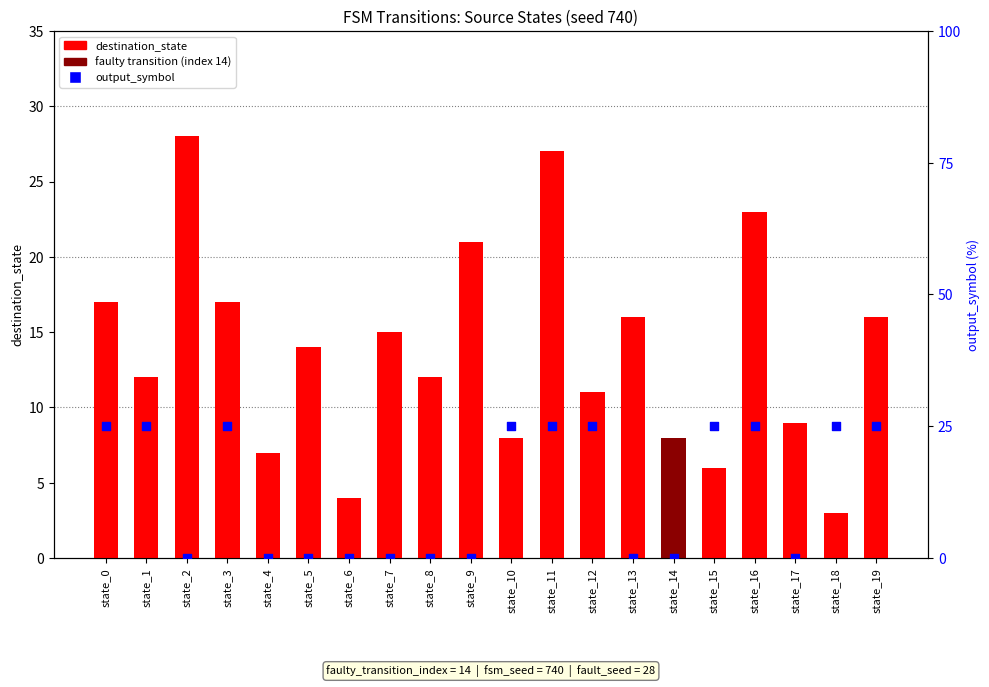

What is the total value across all series at state_1?

37